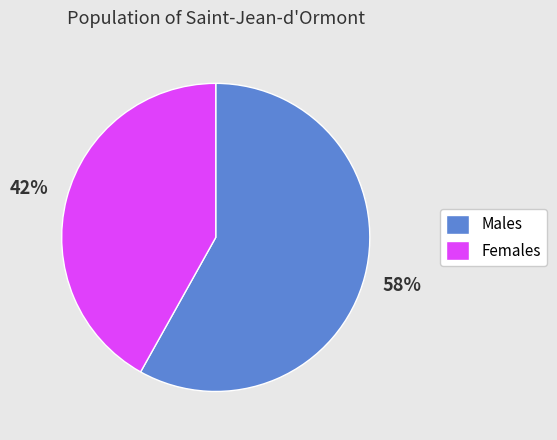

Approximately how many times larger is the value at Males compared to Females?

1.4